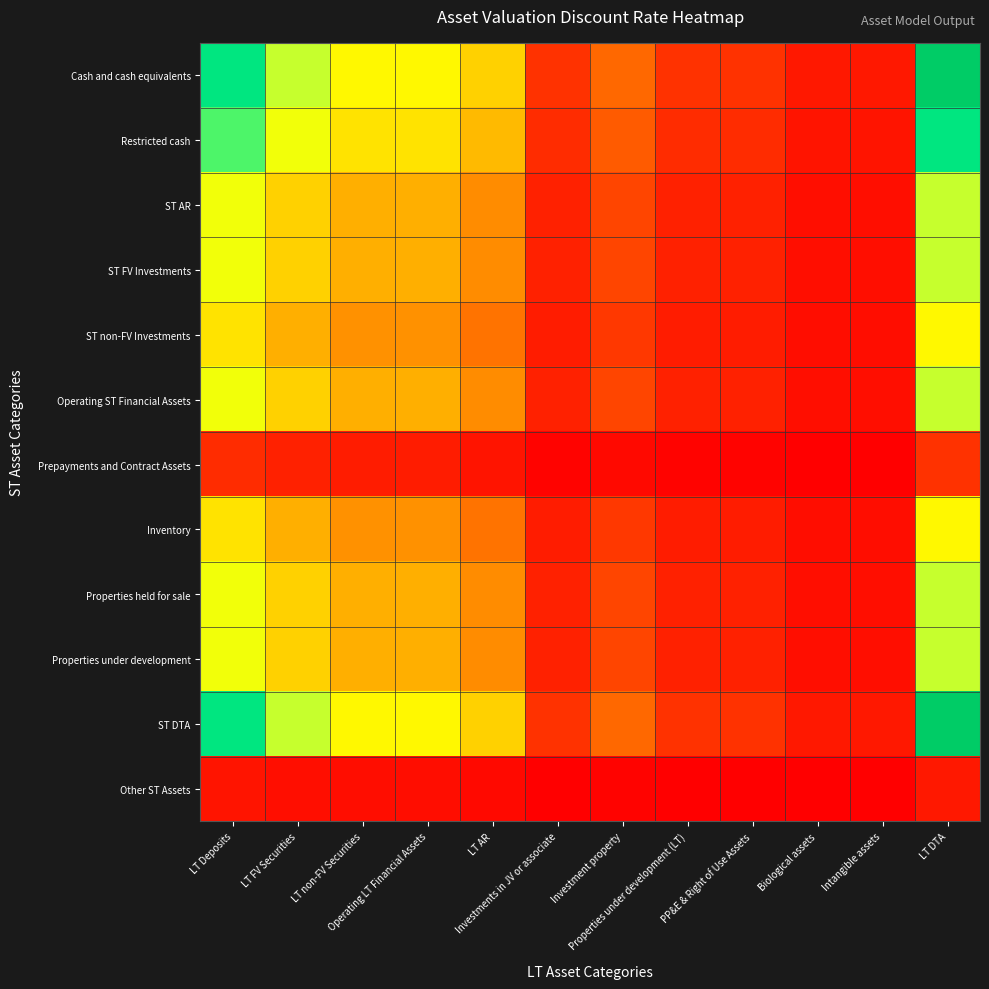

Which label corresponds to the largest value in the chart?

LT DTA